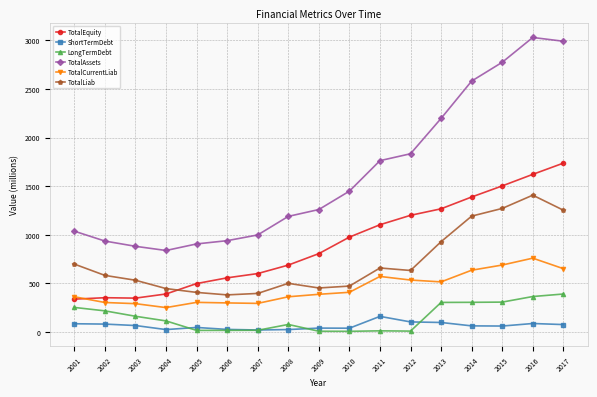

True or false: TotalCurrentLiab and ShortTermDebt cross at least once.

False